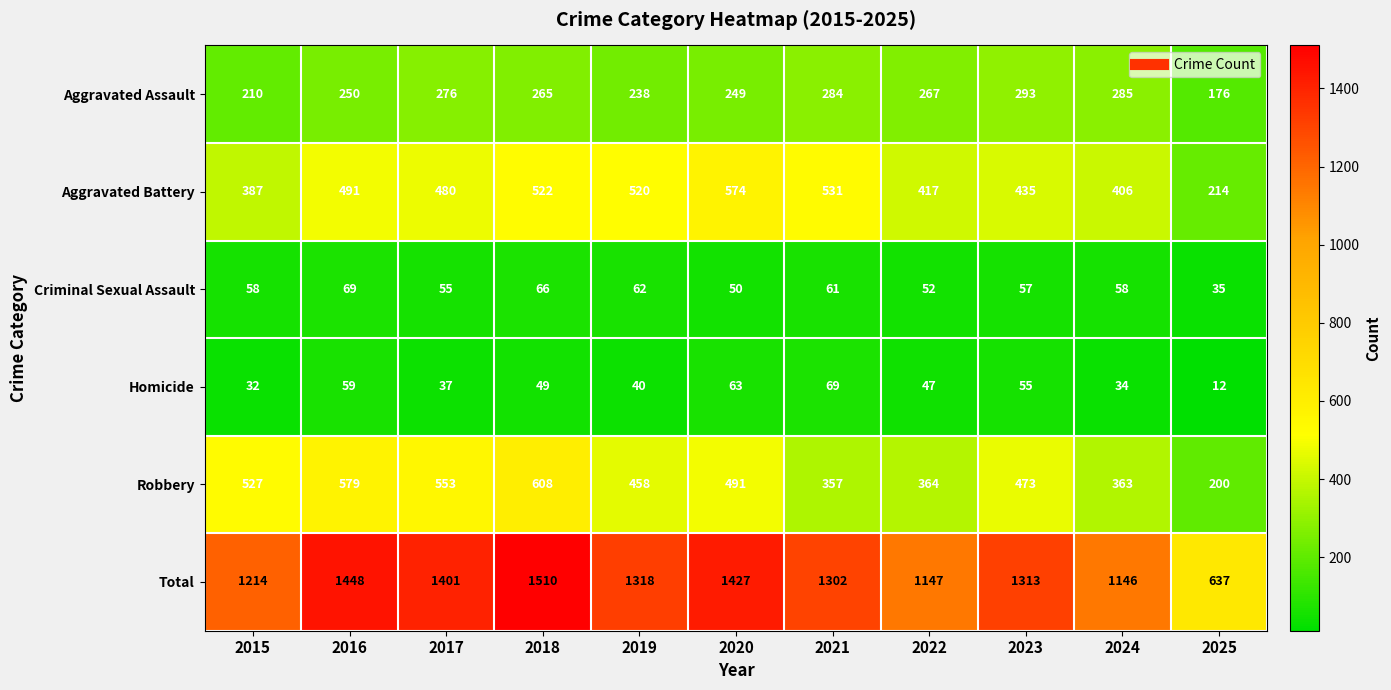

Which series has the largest range (max minus min)?

Total